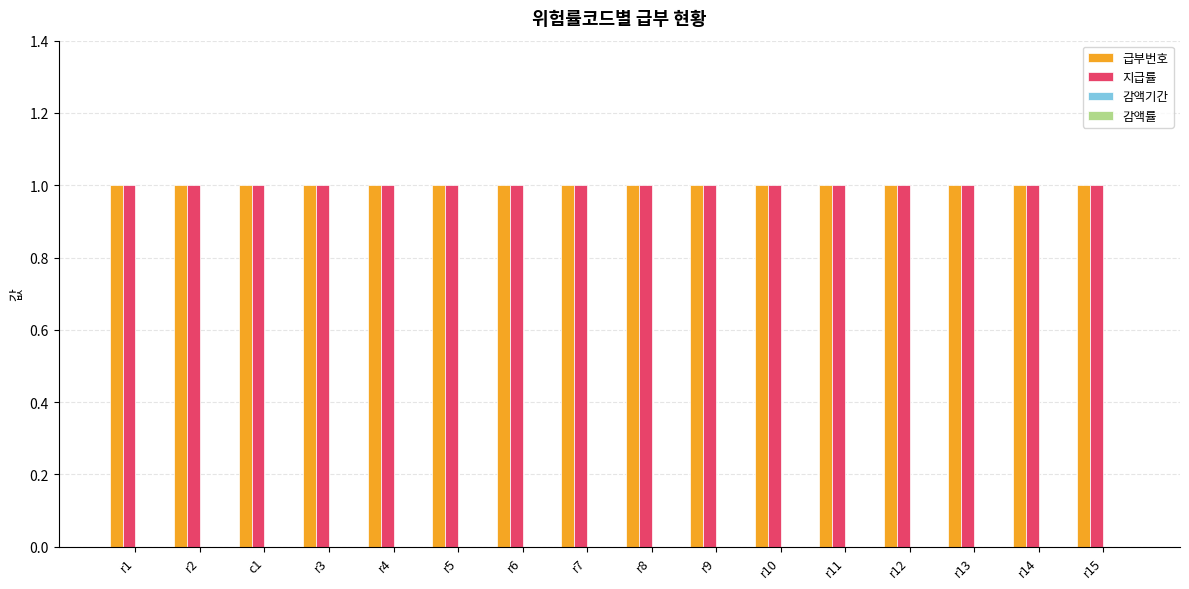

At which category does the chart reach its minimum across all series?

r1